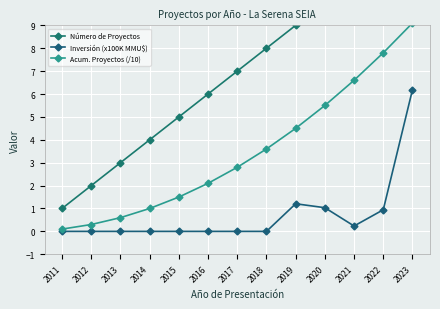

Reading left to right, what are all the values shown in this chart?

Número de Proyectos: 1.0	2.0	3.0	4.0	5.0	6.0	7.0	8.0	9.0	10.0	11.0	12.0	13.0
Inversión (x100K MMU$): 0.0	0.0	0.0	0.0	0.0	0.0	0.0	0.0	1.2	1.0	0.2	0.9	6.2
Acum. Proyectos (/10): 0.1	0.3	0.6	1.0	1.5	2.1	2.8	3.6	4.5	5.5	6.6	7.8	9.1